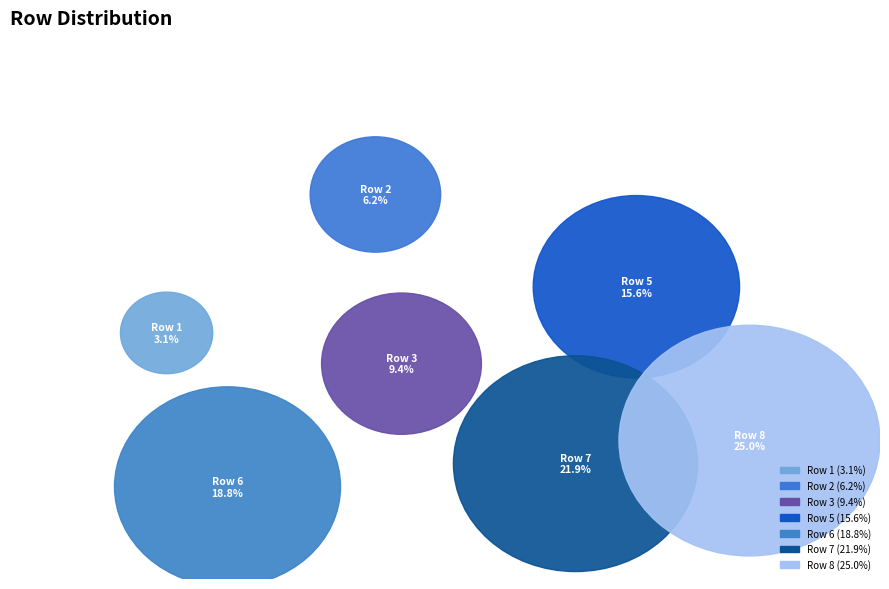

True or false: Row 8 accounts for 37% of the total.

False